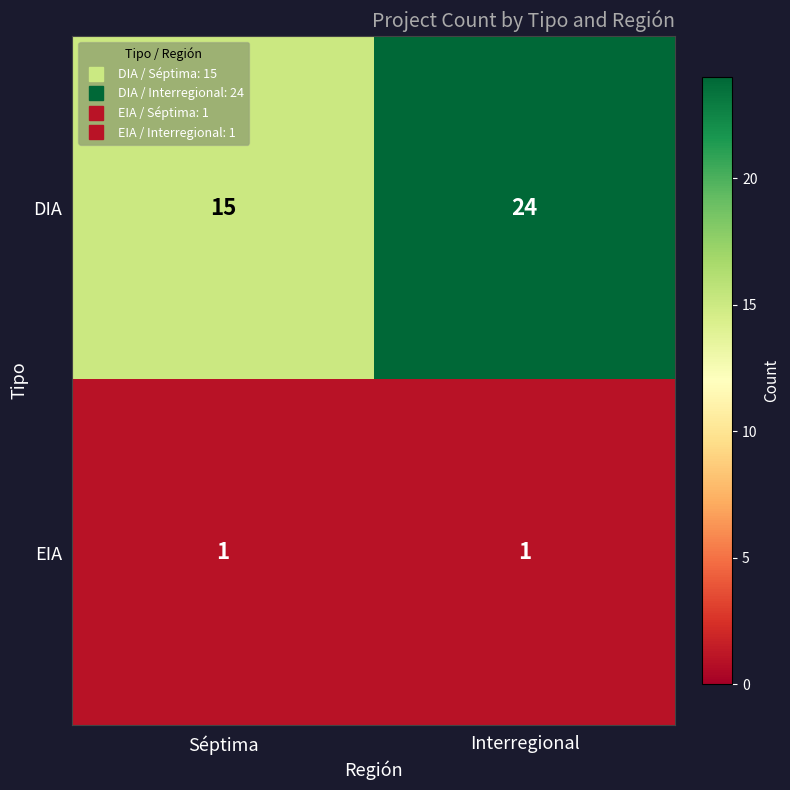

What is the sum of all DIA values?

39